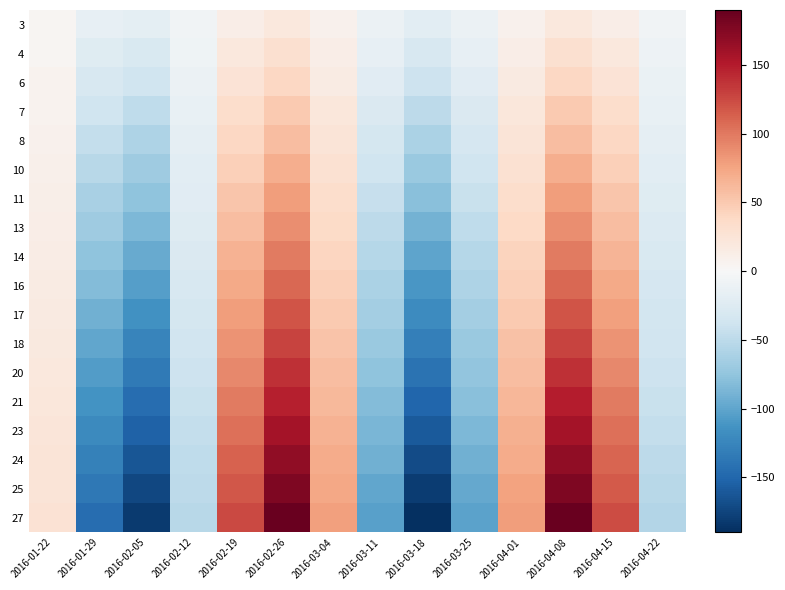

What is the spread (max minus min) of values at 2016-01-29?

129